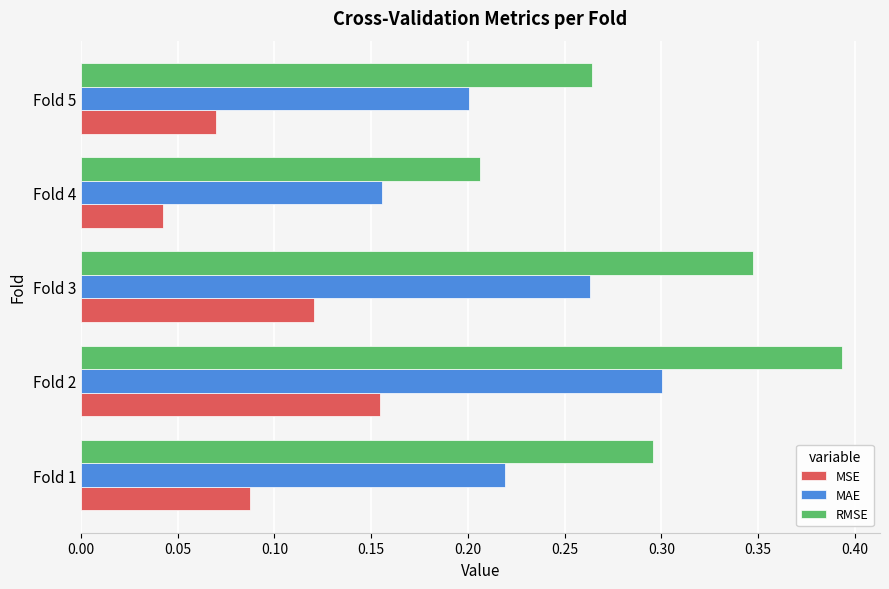

At how many categories does at least one series exceed 0?

5